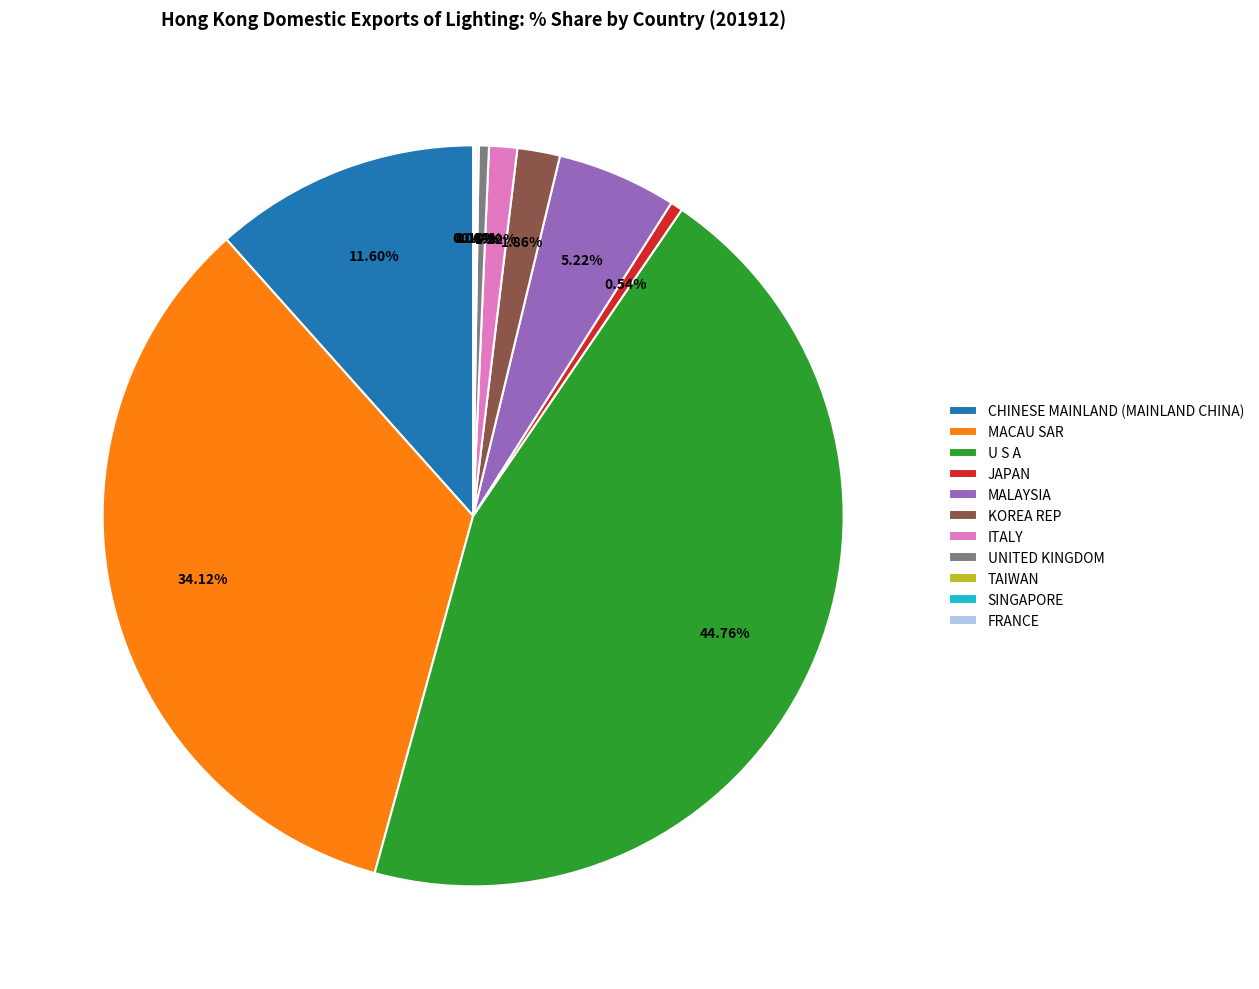

To the nearest percent, what is the average slice percentage?

9%